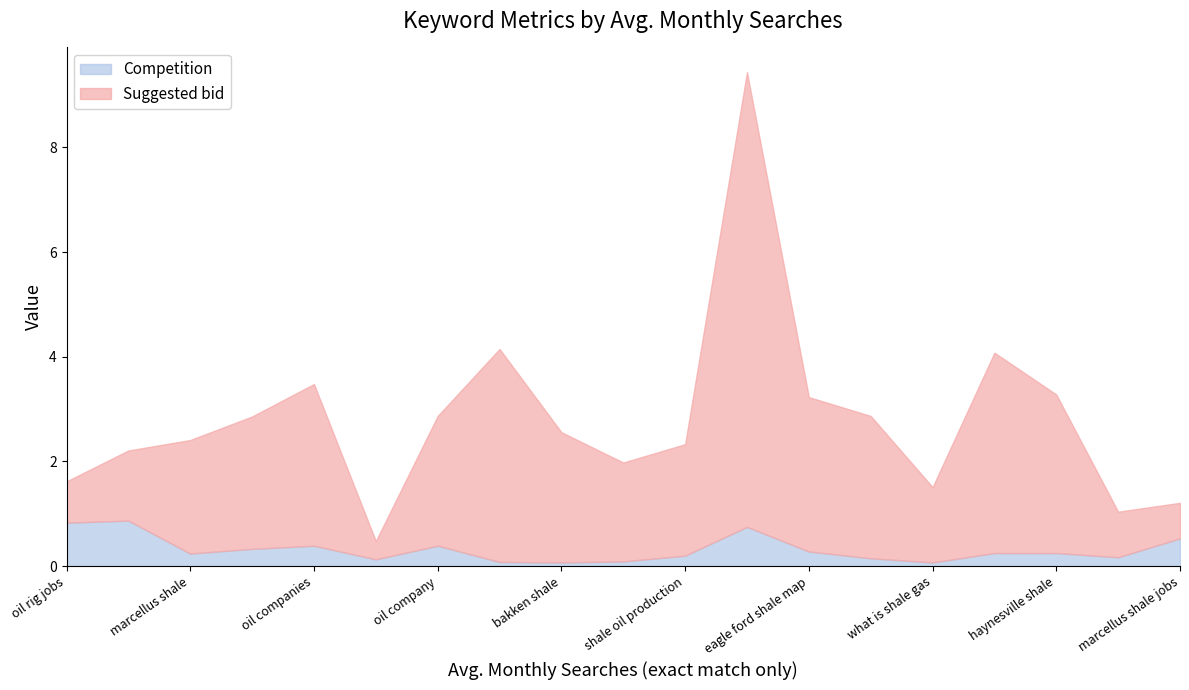

At shale oil production, list the series in order from largest to smallest.

Suggested bid, Competition